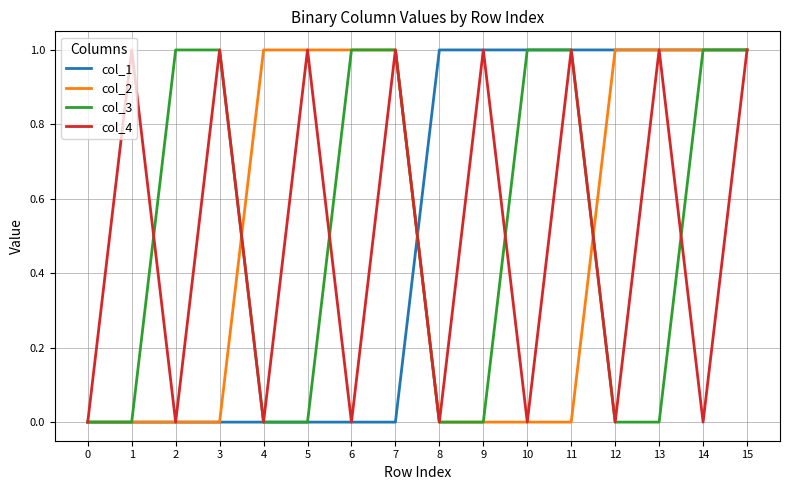

Between 9 and 13, which series saw the biggest shift?

col_2